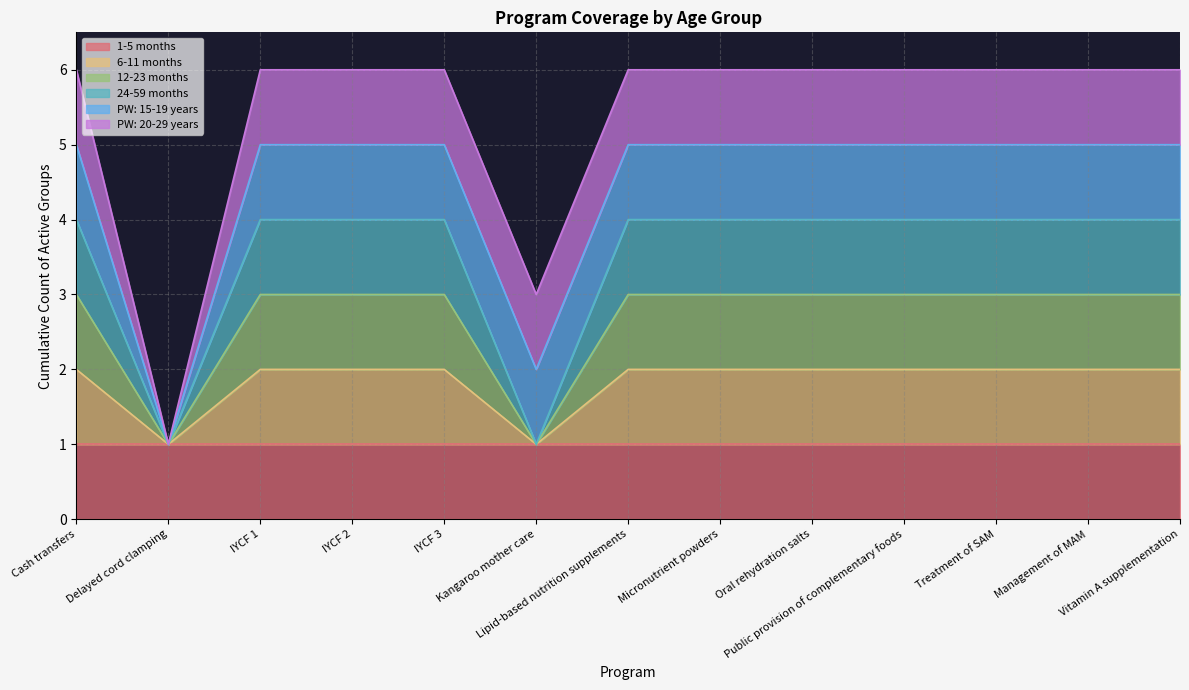

True or false: 6-11 months has a value of 1 at IYCF 1.

False